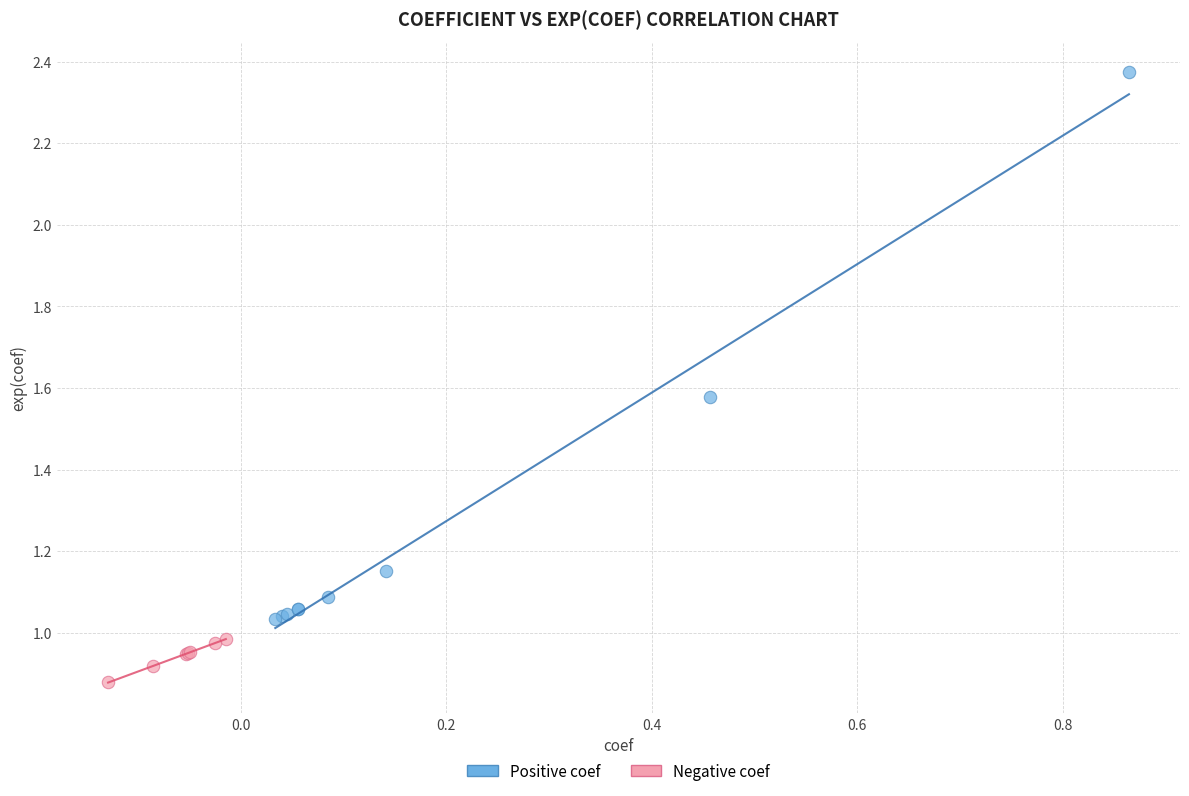

Which series reaches the minimum Y coordinate?

Negative coef